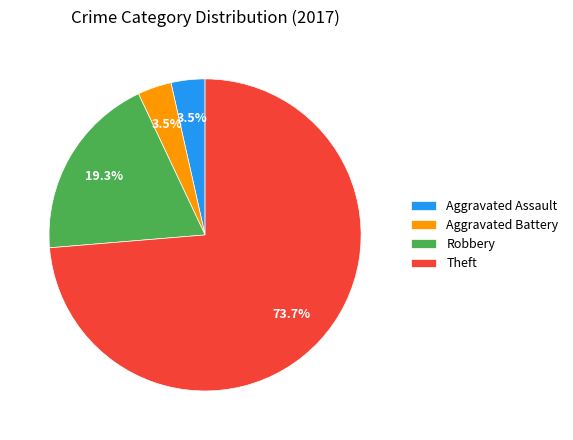

What is the ratio of the value at Robbery to the value at Theft?

0.3